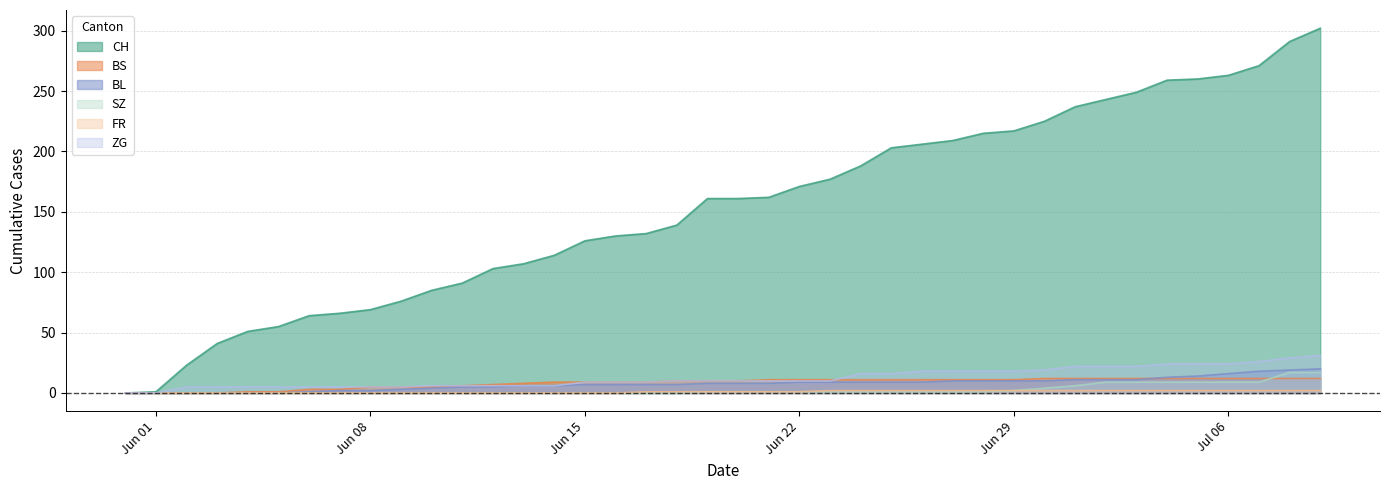

True or false: FR has more than 0 interior local peaks.

False